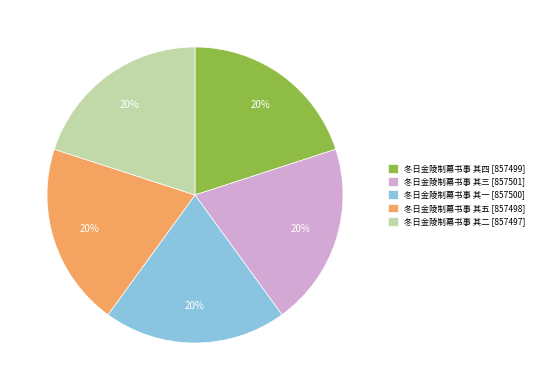

To the nearest percent, what portion does 冬日金陵制幕书事 其一 represent?

20%